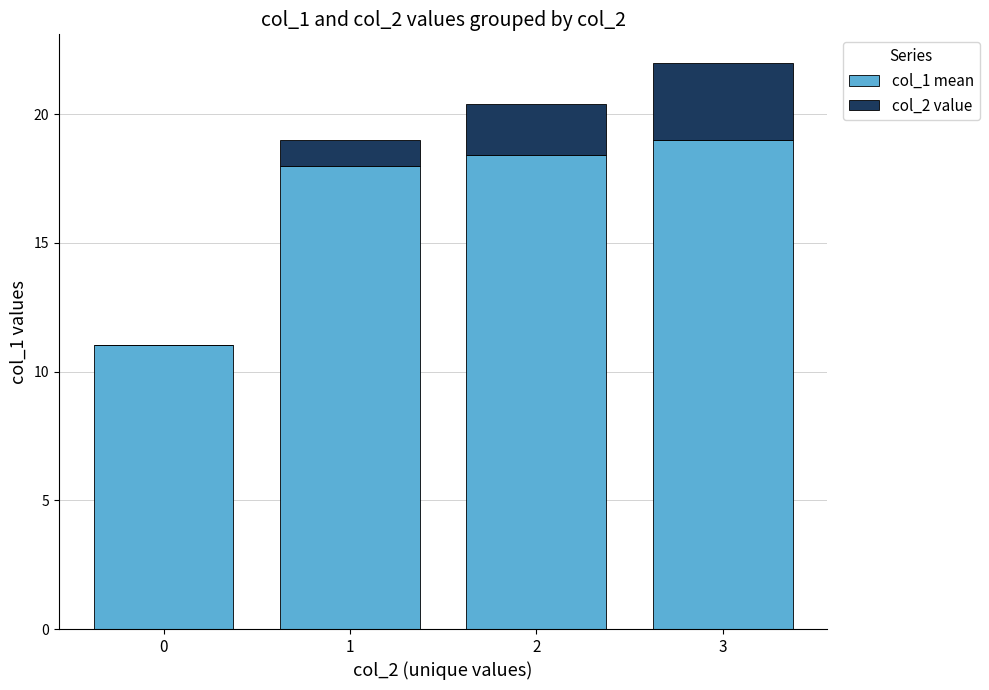

Are the bars horizontal?

No